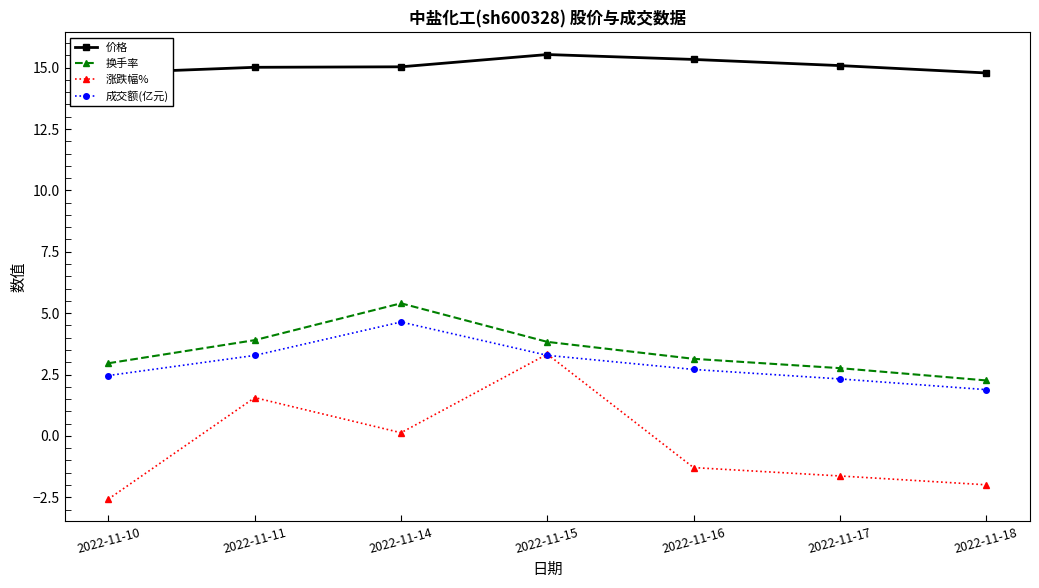

True or false: 成交额(亿元) has more than 1 interior local peaks.

False